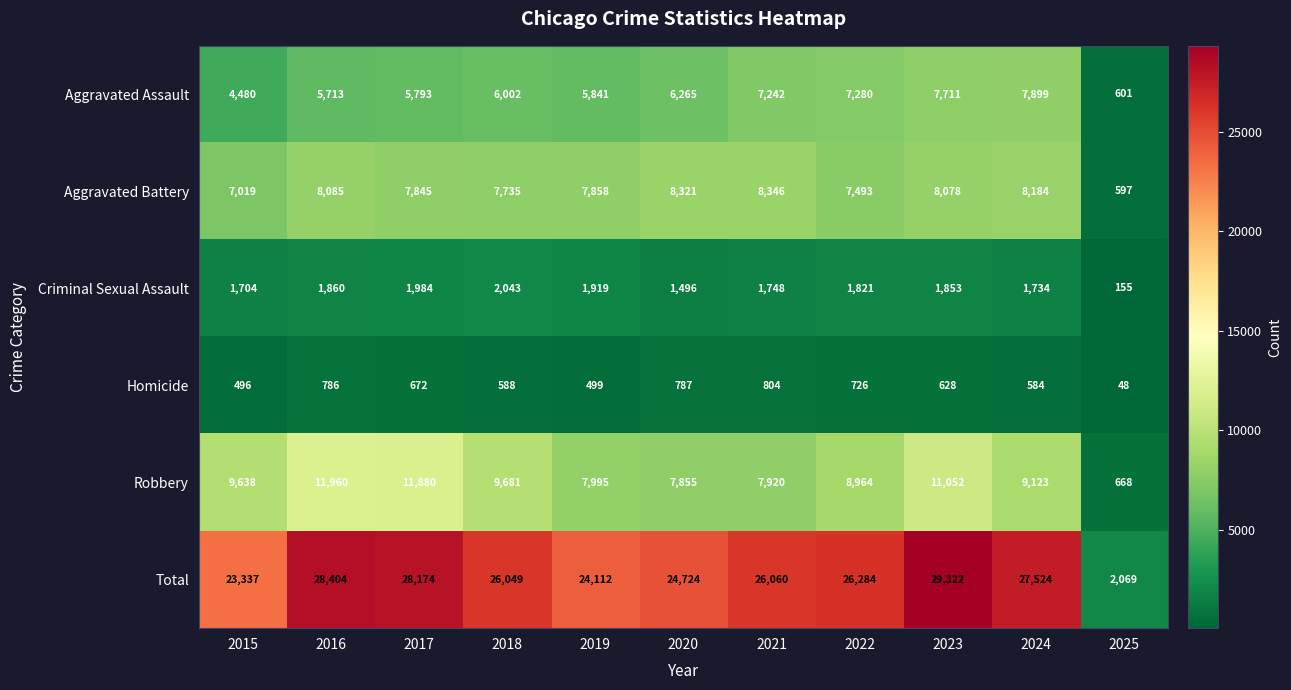

At which category is the sum across all series the highest?

2023